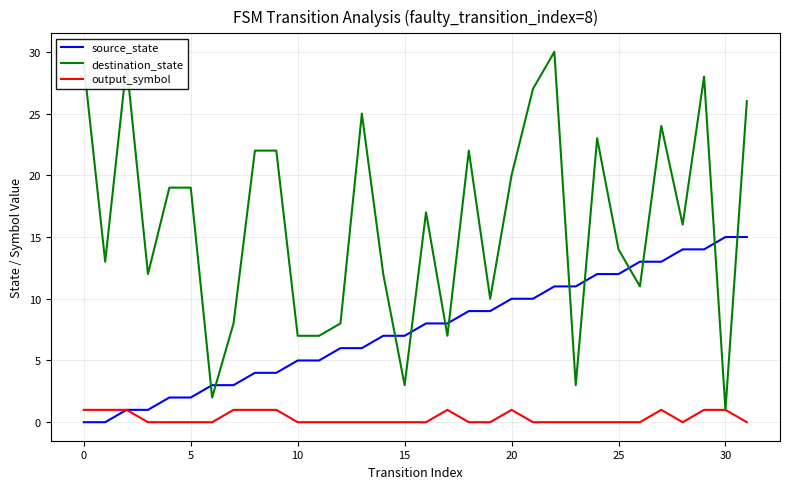

List the series in order of their overall mean, lowest first.

output_symbol, source_state, destination_state